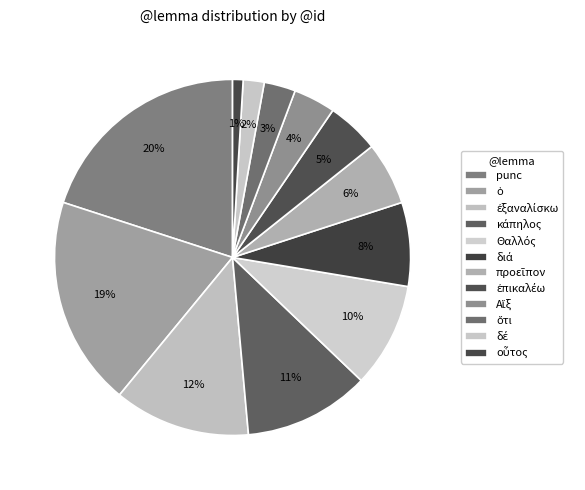

What is the smallest slice in the pie chart?

οὗτος